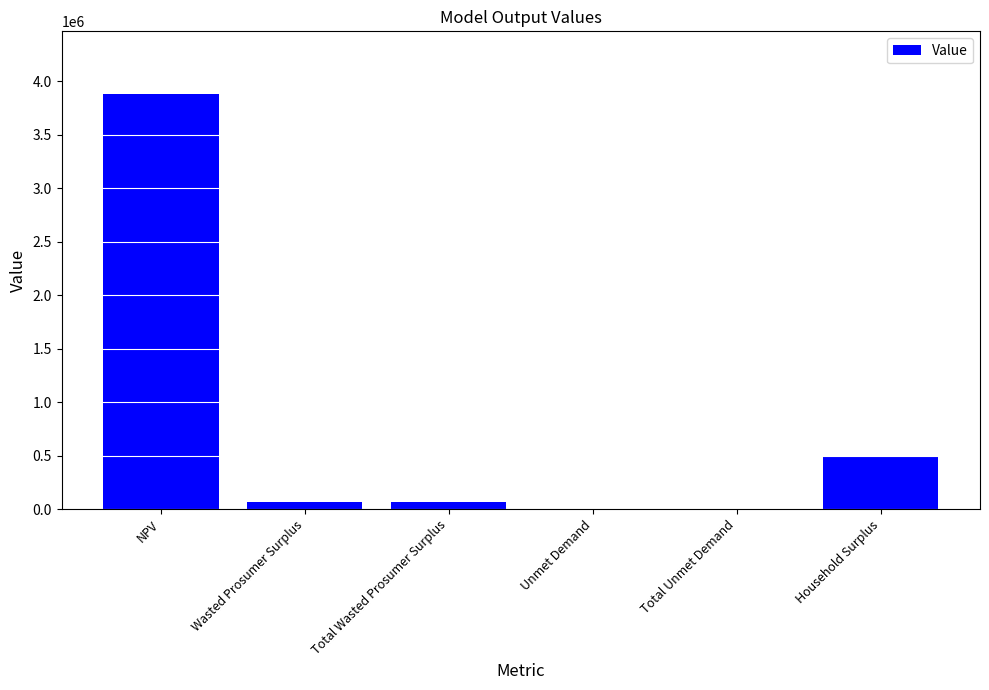

Are the bars horizontal?

No